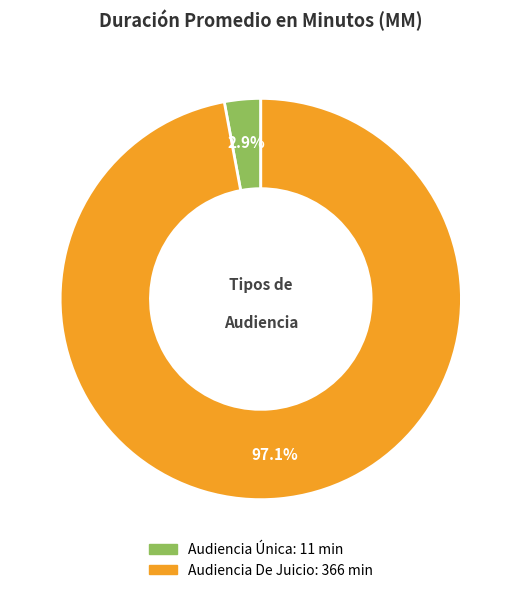

Rank the categories by value from lowest to highest.

Audiencia Única, Audiencia De Juicio